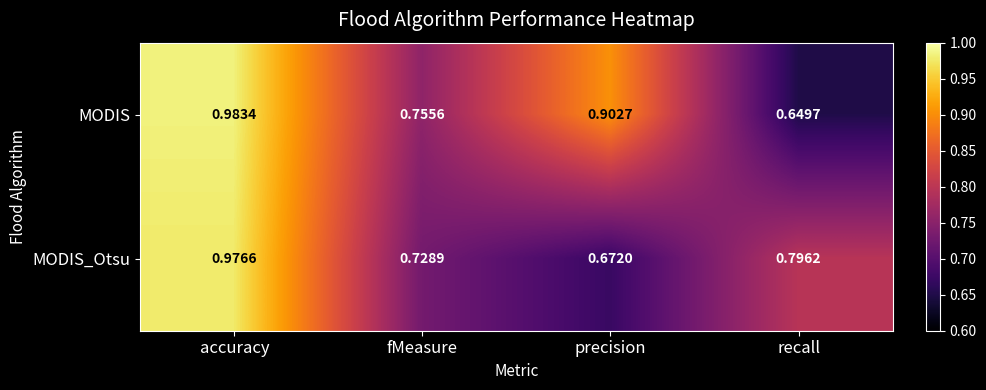

At which label does MODIS_Otsu reach its peak?

accuracy